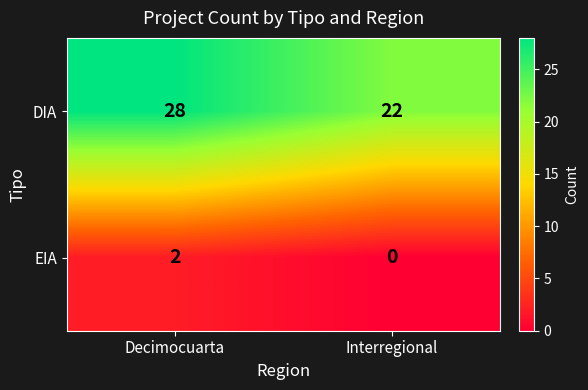

What is the difference between the highest and lowest values at Decimocuarta?

26